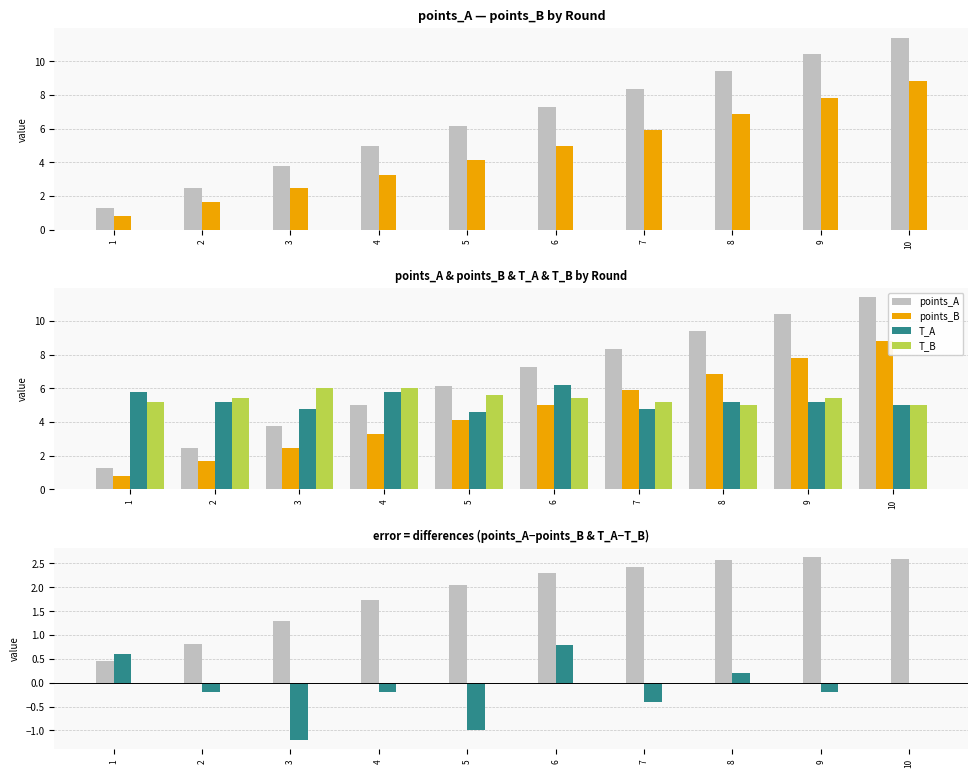

Is the value of points_B at 5 greater than the value of points_A at 5?

No